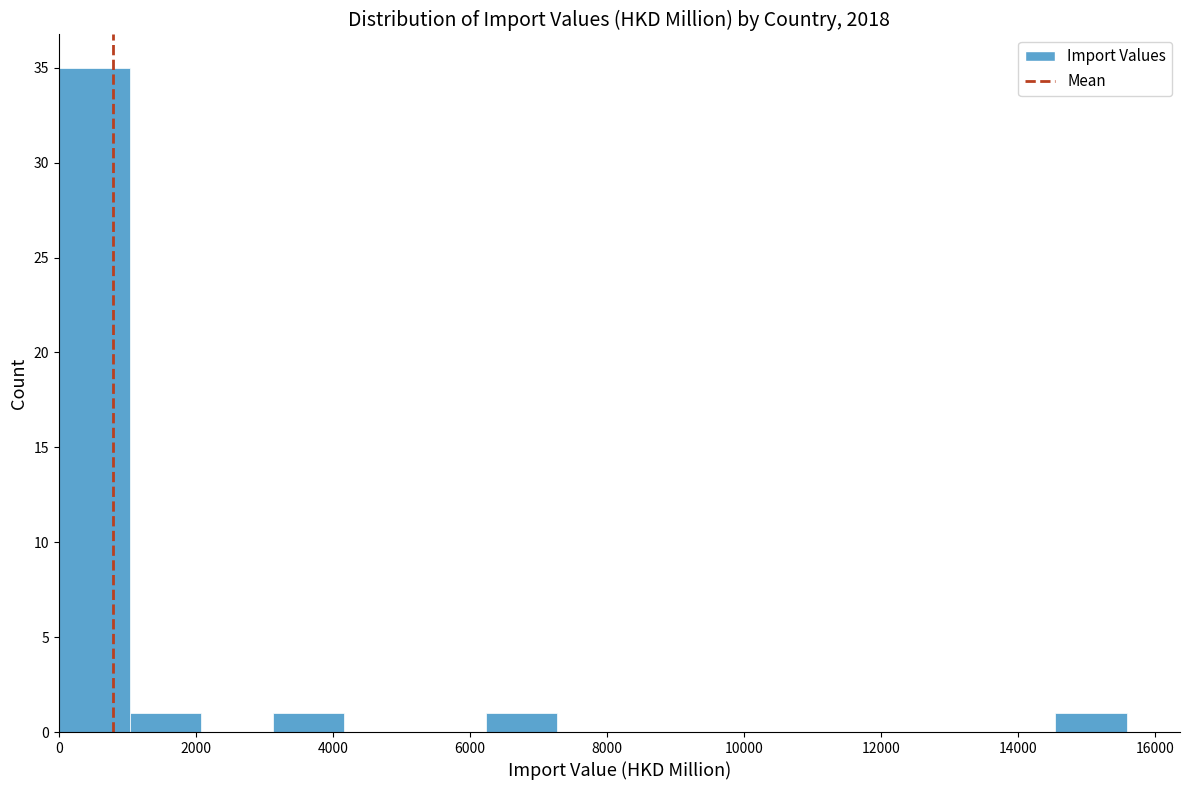

What is the height of the bar covering 6200 to 7200 on the x-axis? Neither the bar edges nor the heights are printed on the chart, so give them approximately, as read against the axes.

1